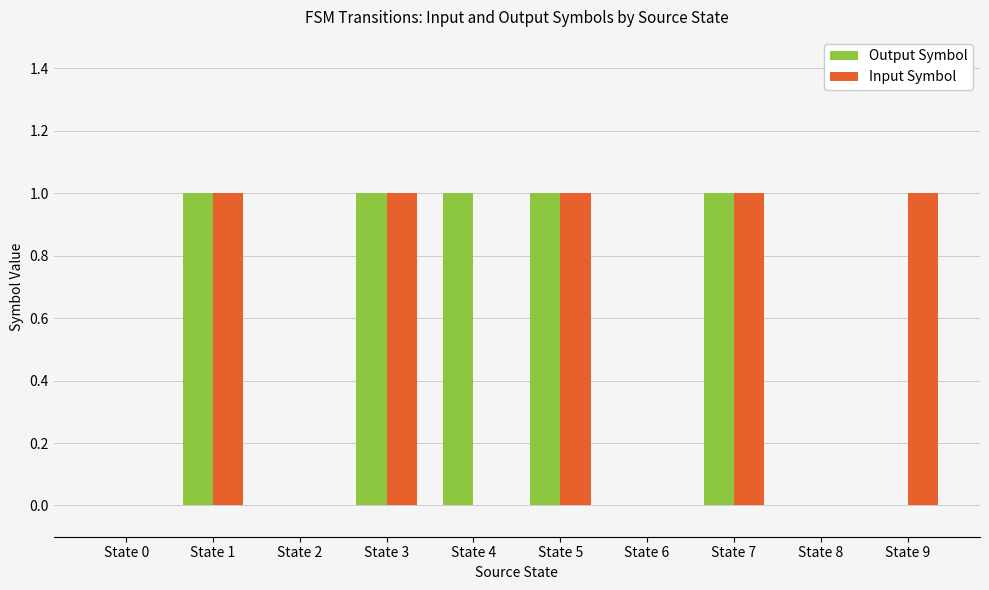

What is the sum of all Output Symbol values?

5